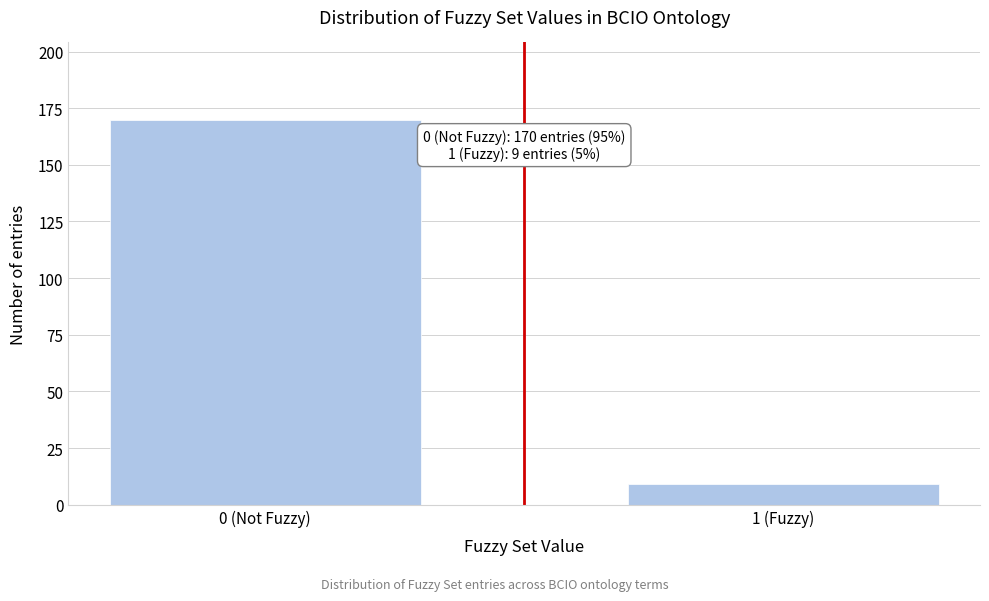

Reading left to right, transcribe all the data shown in this chart.

170	9